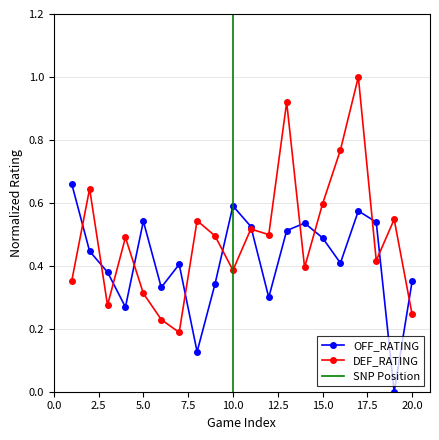

Is the value of OFF_RATING at 14 greater than the value of DEF_RATING at 20?

Yes